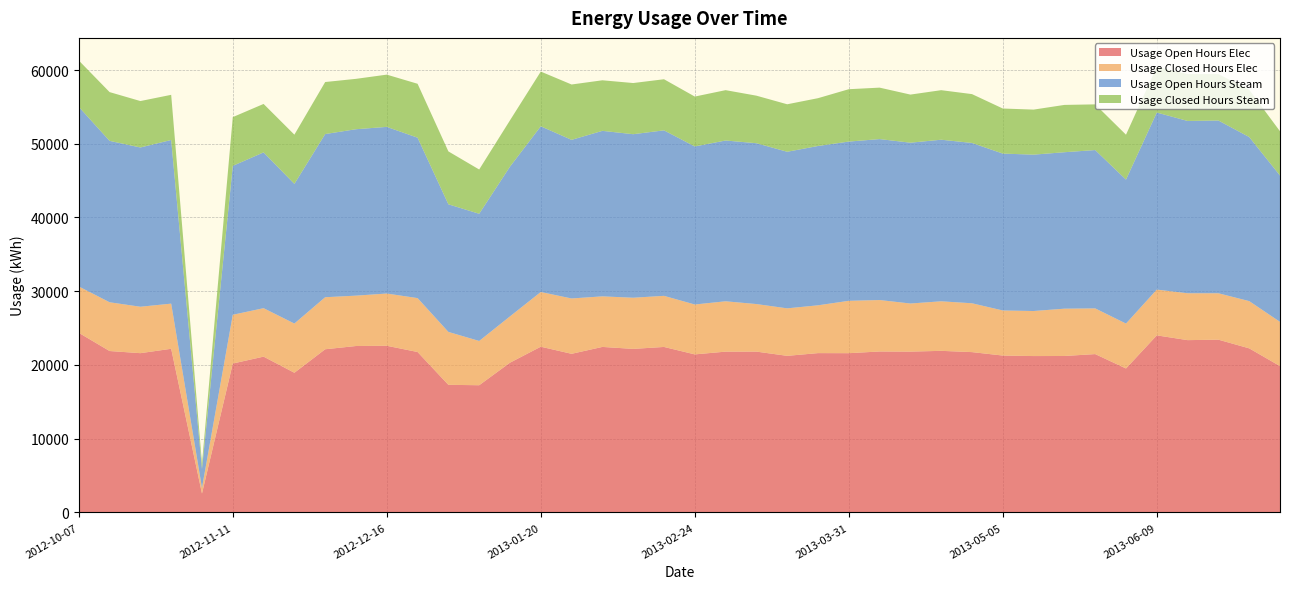

Reading right to left, what are all the values shown in this chart?

Usage Open Hours Elec: 19845.6	22252.6	23429.5	23367.1	24013.9	19524.5	21474.2	21217.7	21207.6	21276.5	21742.6	21914.6	21810.2	21827.8	21597.1	21607.0	21236.9	21812.4	21806.6	21433.7	22443.1	22178.9	22446.5	21513.1	22475.5	20309.3	17250.5	17306.9	21757.0	22601.8	22569.8	22129.4	18941.8	21129.4	20194.6	2565.4	22194.0	21599.8	21890.4	24361.0
Usage Closed Hours Elec: 6000.0	6407.3	6292.8	6357.1	6205.9	6088.8	6196.1	6415.7	6107.5	6112.6	6623.0	6718.1	6523.2	6977.3	7101.4	6482.4	6439.7	6447.8	6827.3	6765.8	6931.0	6937.7	6856.8	7504.6	7418.4	6278.4	6003.6	7174.3	7309.2	7084.8	6830.9	7055.8	6673.9	6570.2	6611.0	763.0	6123.1	6295.2	6612.2	6284.9
Usage Open Hours Steam: 19845.6	22252.6	23429.5	23367.1	24013.9	19524.5	21474.2	21217.7	21207.6	21276.5	21742.6	21914.6	21810.2	21827.8	21597.1	21607.0	21236.9	21812.4	21806.6	21433.7	22443.1	22178.9	22446.5	21513.1	22475.5	20309.3	17250.5	17306.9	21757.0	22601.8	22569.8	22129.4	18941.8	21129.4	20194.6	2565.4	22194.0	21599.8	21890.4	24361.0
Usage Closed Hours Steam: 6000.0	6407.3	6292.8	6357.1	6205.9	6088.8	6196.1	6415.7	6107.5	6112.6	6623.0	6718.1	6523.2	6977.3	7101.4	6482.4	6439.7	6447.8	6827.3	6765.8	6931.0	6937.7	6856.8	7504.6	7418.4	6278.4	6003.6	7174.3	7309.2	7084.8	6830.9	7055.8	6673.9	6570.2	6611.0	763.0	6123.1	6295.2	6612.2	6284.9